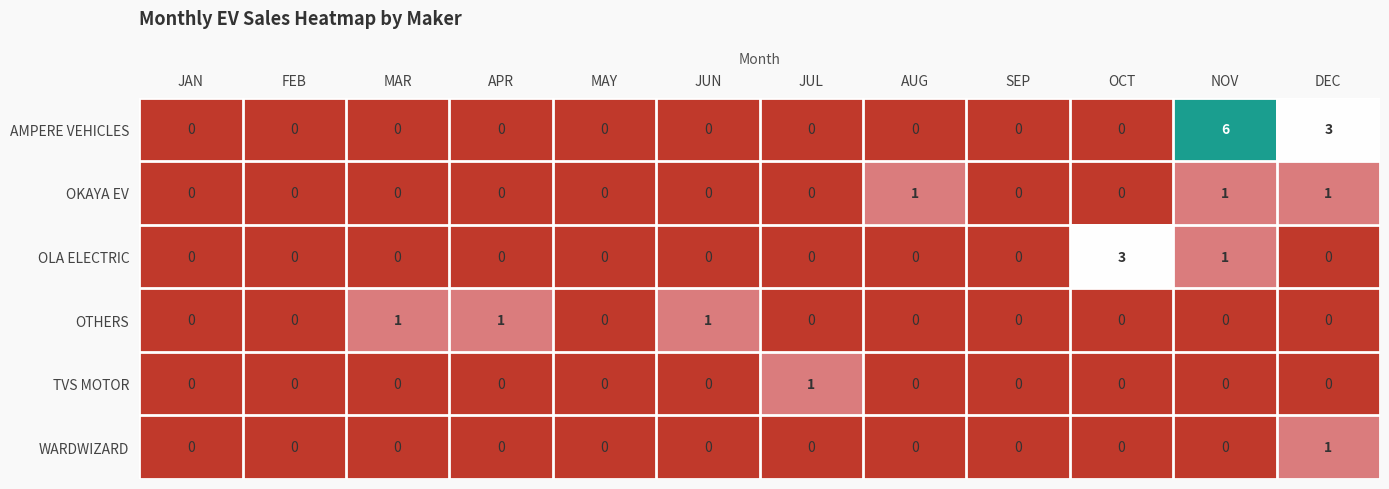

What is the sum of all OTHERS values?

3